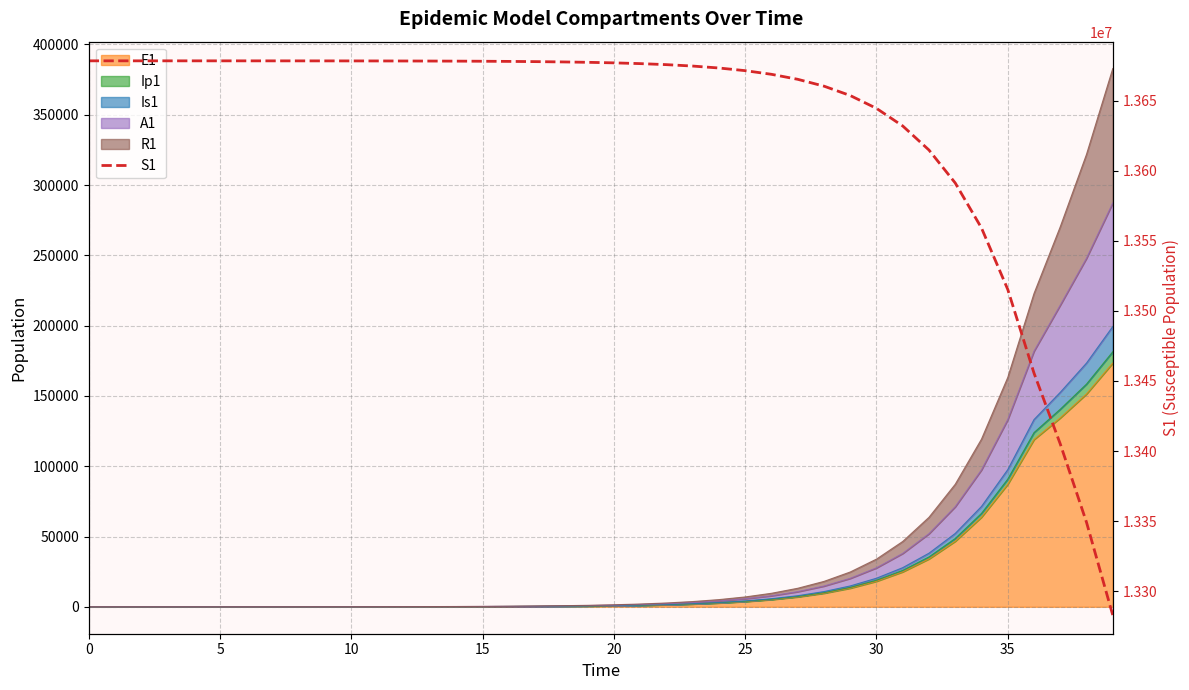

At which label is the value closest to 13480706?

36